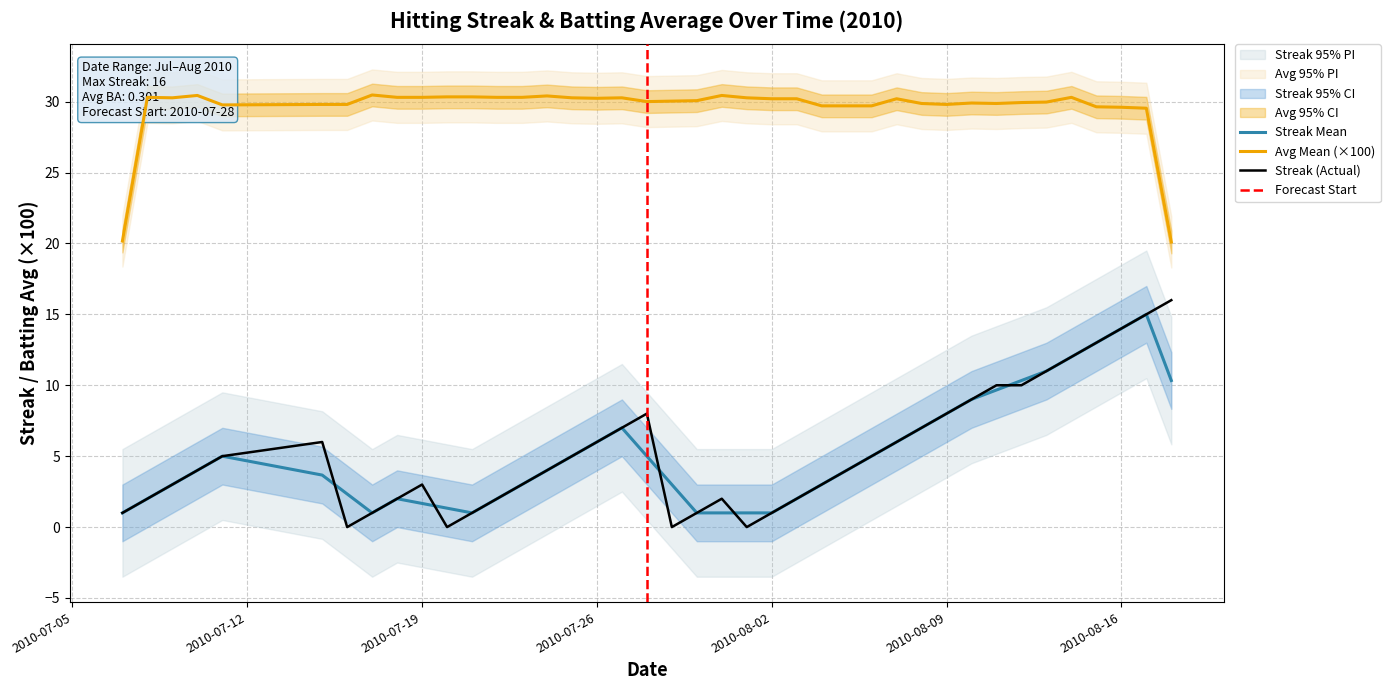

How many interior local valleys (lower than both neighbors) does the data have?

4